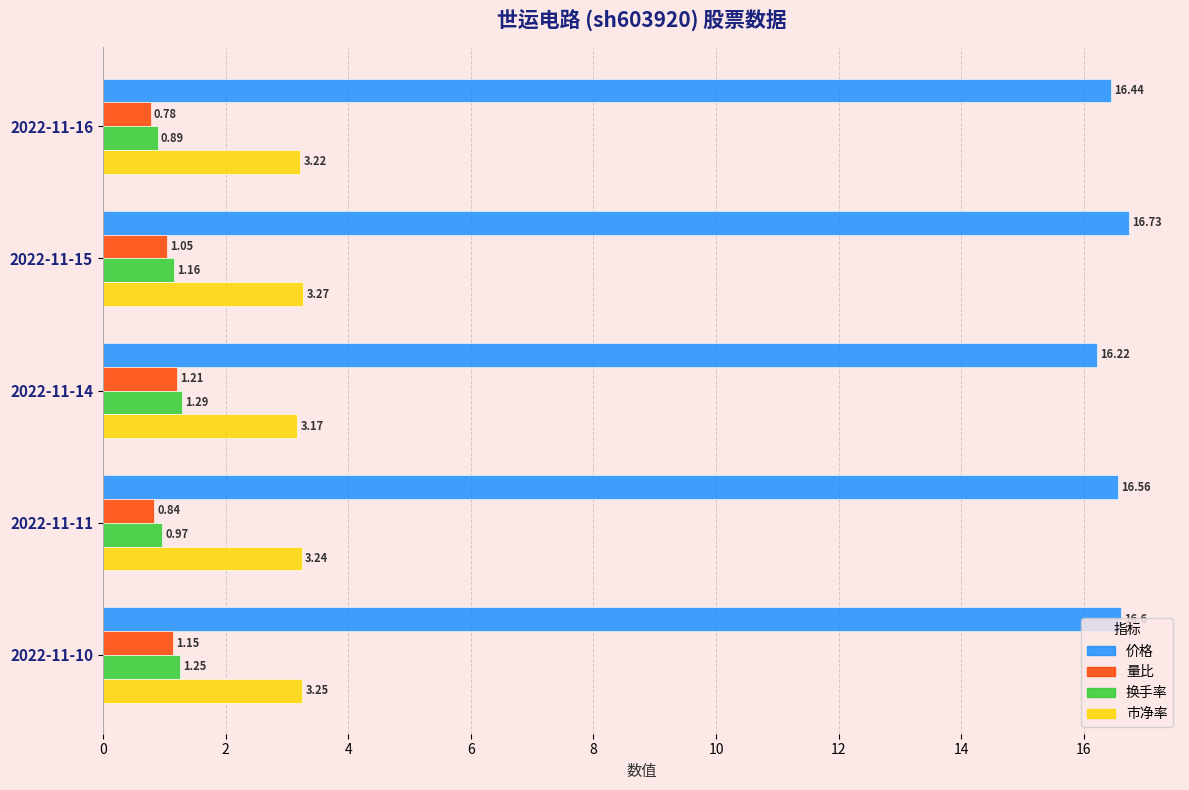

Which series has the largest range (max minus min)?

价格